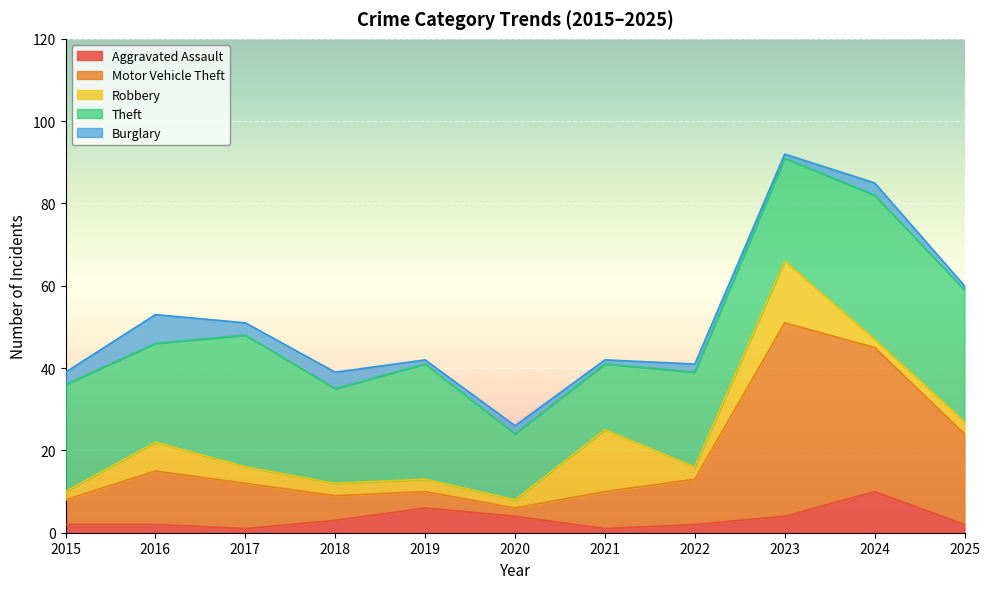

What value does the Aggravated Assault series have at 2023?

4